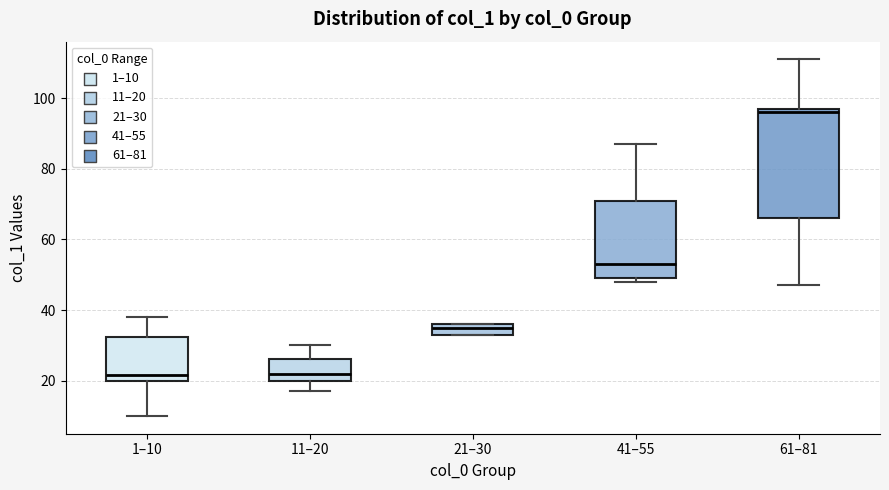

Reading left to right, read every box against the y-axis: the position of its median line, the range the box covers, and the ends of its whiskers. The values are not printed on the chart, so give them approximately, as read against the axis.

1–10: median 22, box 20 to 32, whiskers 10 to 38
11–20: median 22, box 20 to 26, whiskers 18 to 30
21–30: median 36 (just below the box's upper edge), box 34 to 36, whiskers 34 to 36
41–55: median 54, box 50 to 72, whiskers 48 to 88
61–81: median 96, box 66 to 98, whiskers 48 to 112